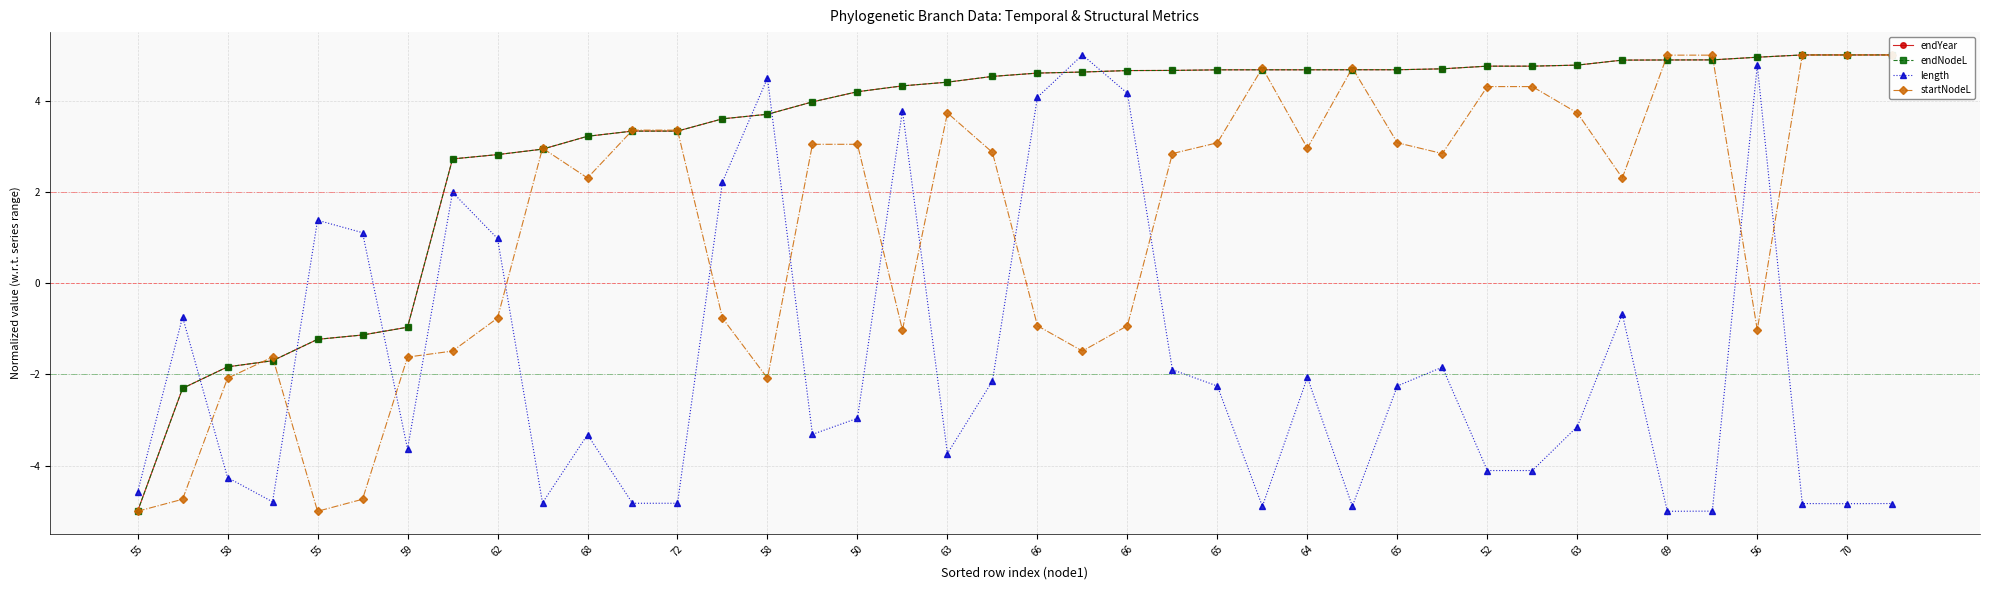

How many intersections are there between endNodeL and endYear?

10